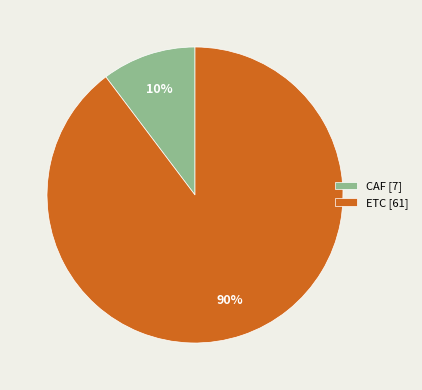

To the nearest percent, what is the average slice percentage?

50%